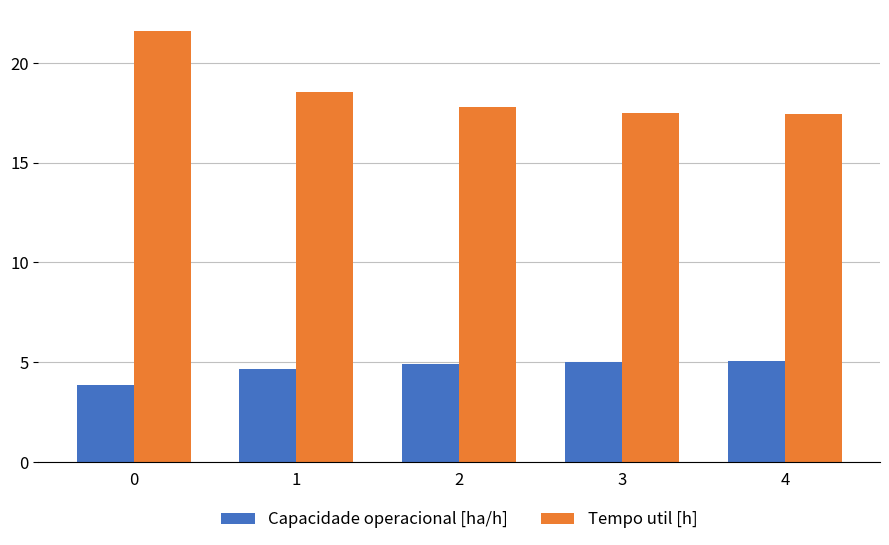

Is the value of Tempo util [h] at 0 greater than the value of Capacidade operacional [ha/h] at 0?

Yes